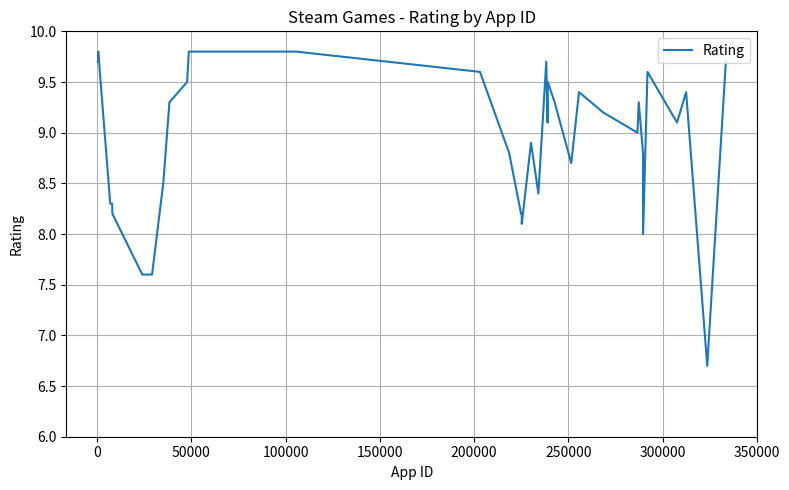

How many categories are shown in the chart?

36